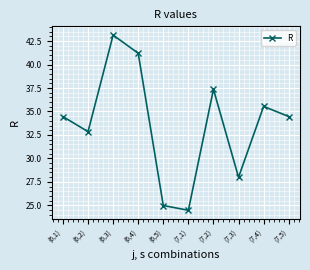

What is the difference between the second highest and minimum values?

16.7